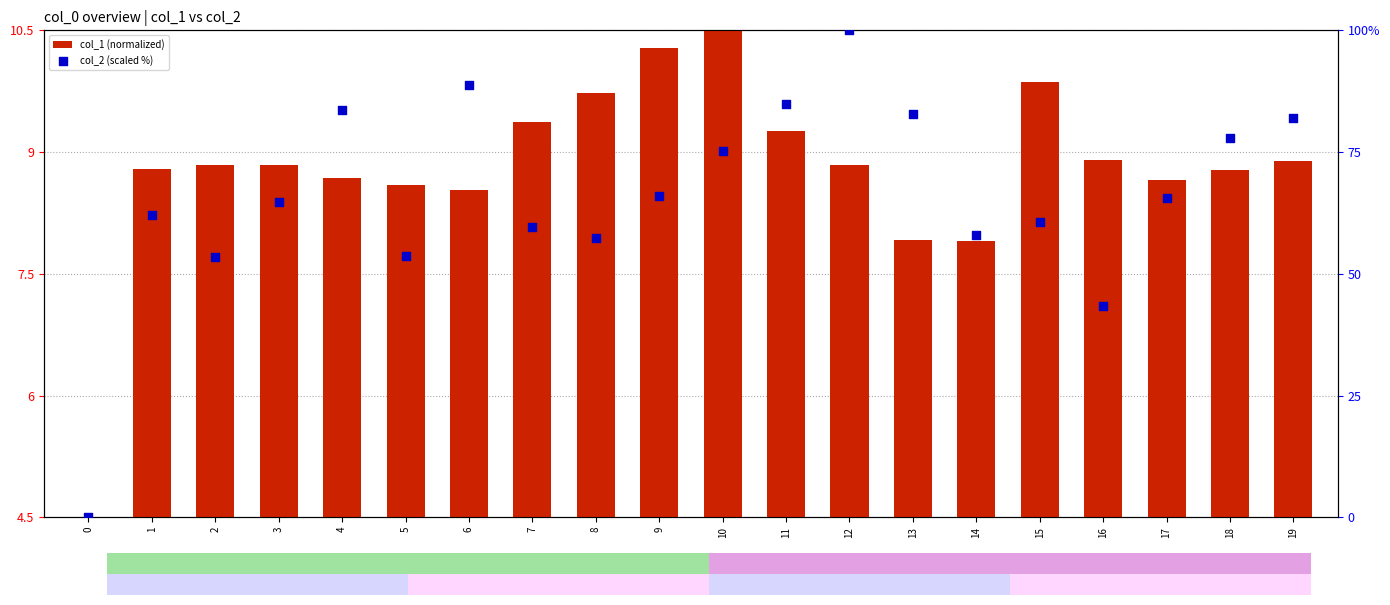

Which series has the widest spread of Y values?

col_2 (scaled %)